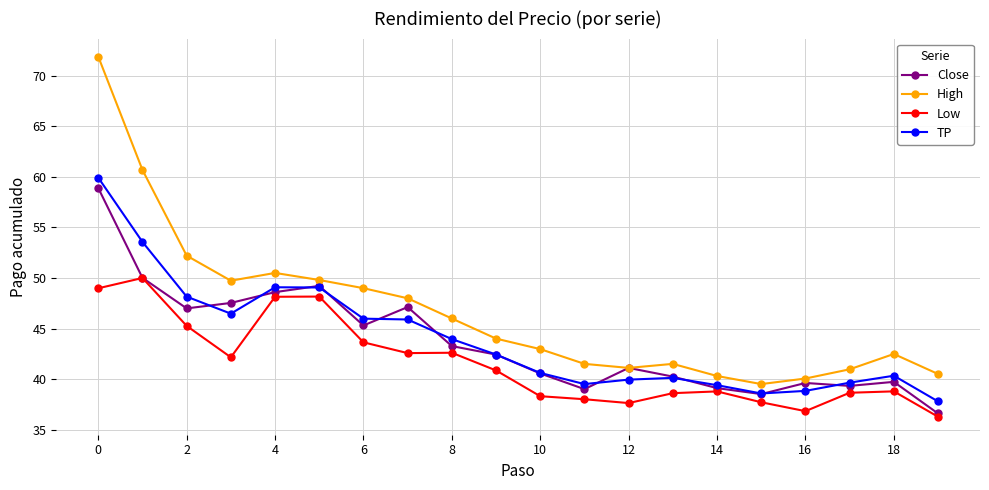

How many lines are shown in the chart?

4